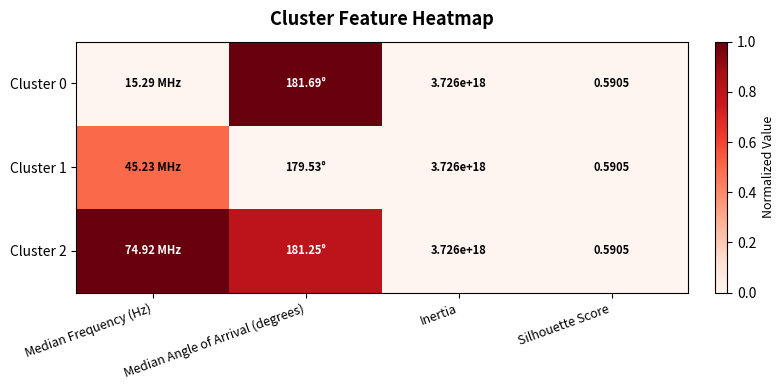

Which series has the widest spread of values?

Cluster 0